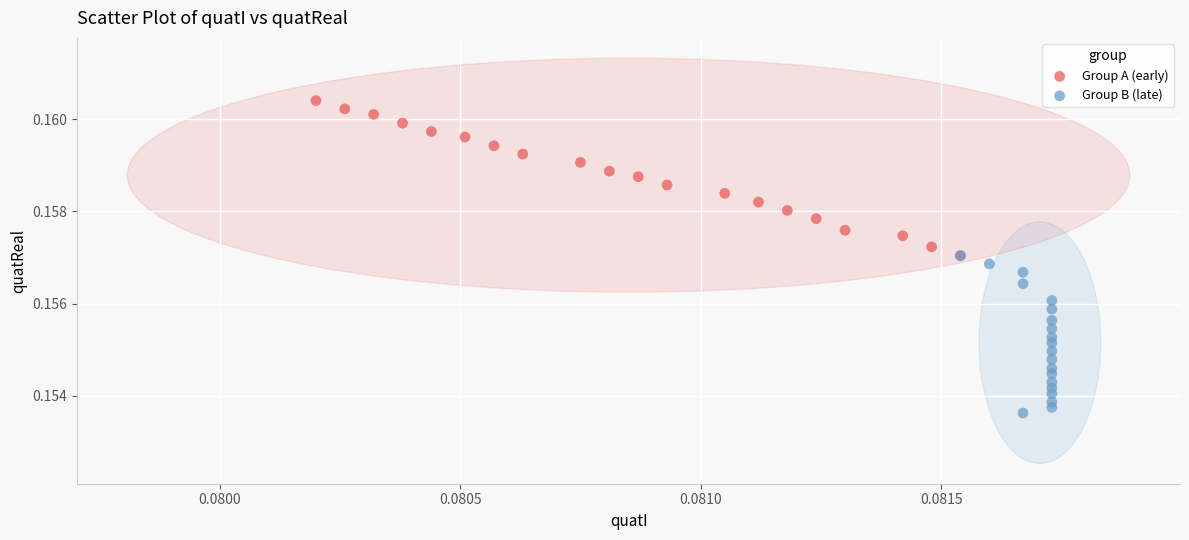

Which series contains the highest Y value?

Group A (early)